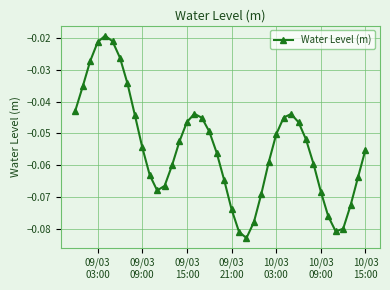

What is the sum of all values?

-2.2